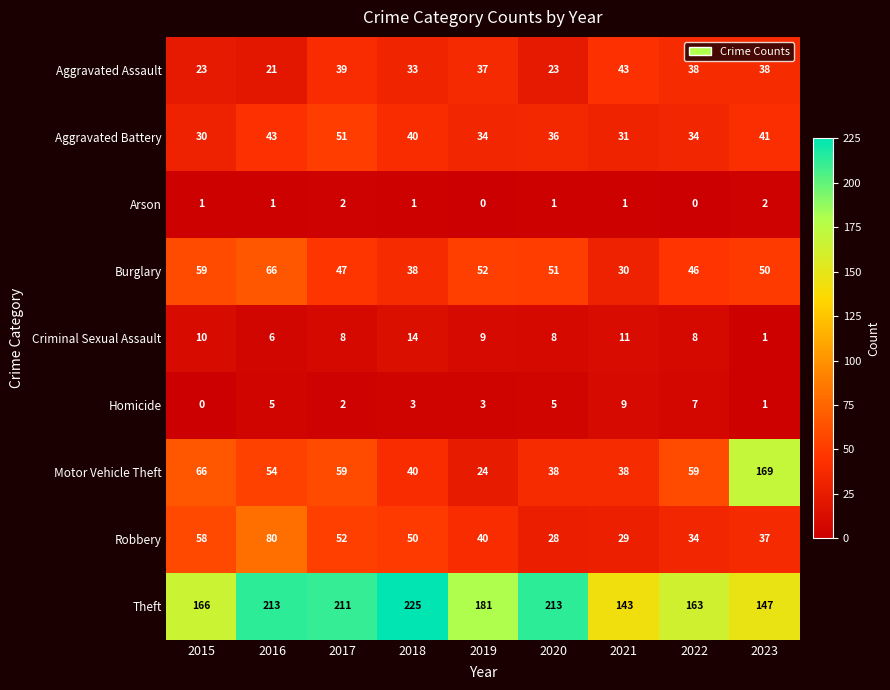

Read the Burglary value at 2018, to the nearest 10.

40